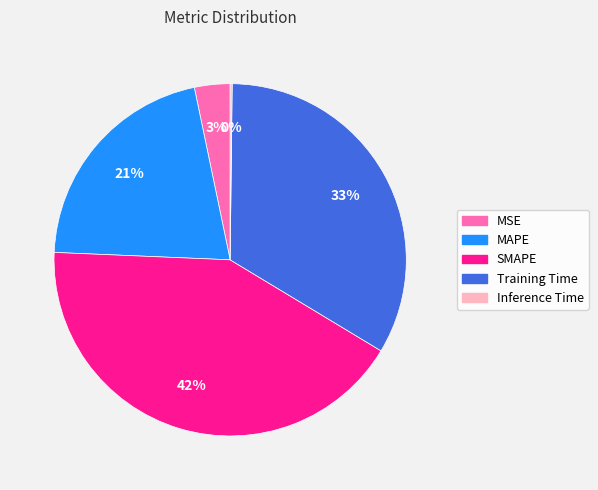

To the nearest percent, what is the difference between the largest and smallest slice percentages?

42%